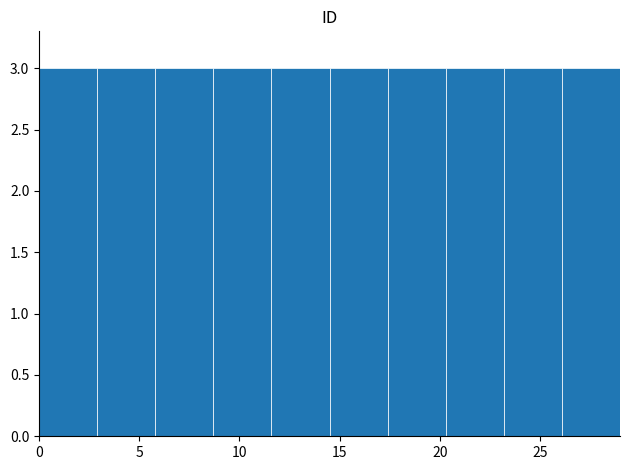

Reading left to right, list every bar in this chart as the range it spans on the x-axis followed by its height. Neither the bar edges nor the heights are printed on the chart, so give them approximately, as read against the axes.

0.0 to 2.9: 3
2.9 to 5.8: 3
5.8 to 8.7: 3
8.7 to 11.6: 3
11.6 to 14.5: 3
14.5 to 17.4: 3
17.4 to 20.3: 3
20.3 to 23.2: 3
23.2 to 26.1: 3
26.1 to 29.0: 3